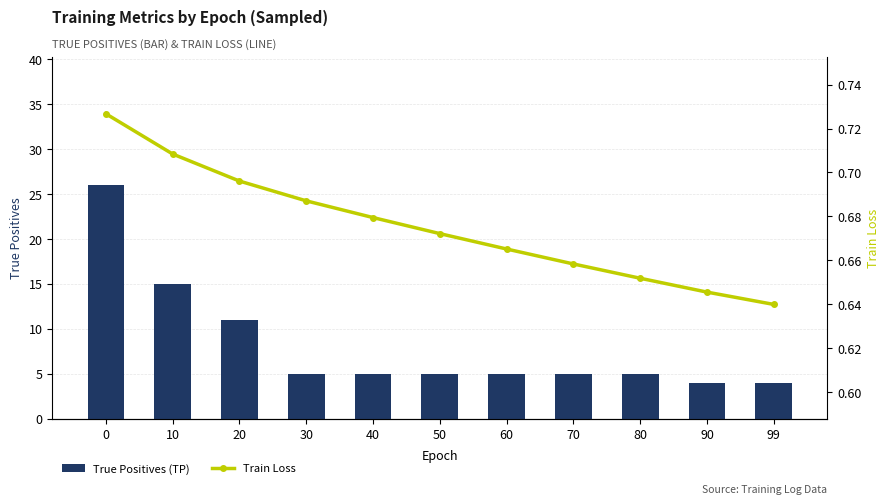

At how many categories does at least one series exceed 20?

1